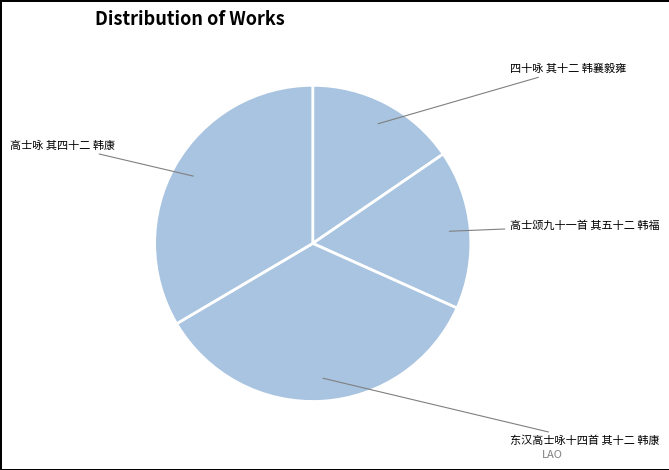

What is the smallest slice in the pie chart?

四十咏 其十二 韩襄毅雍